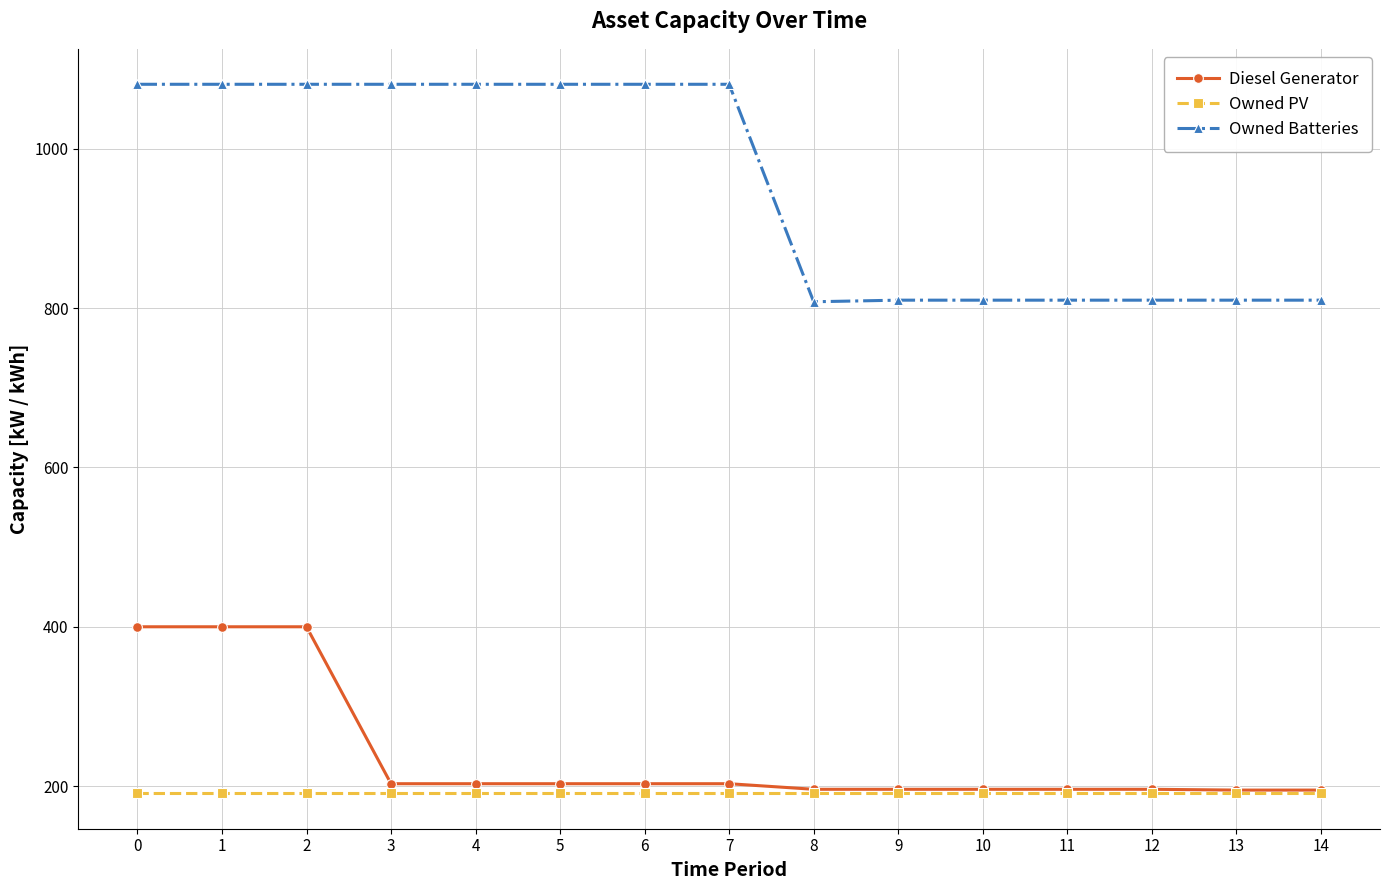

True or false: Owned Batteries and Owned PV intersect in this chart.

False